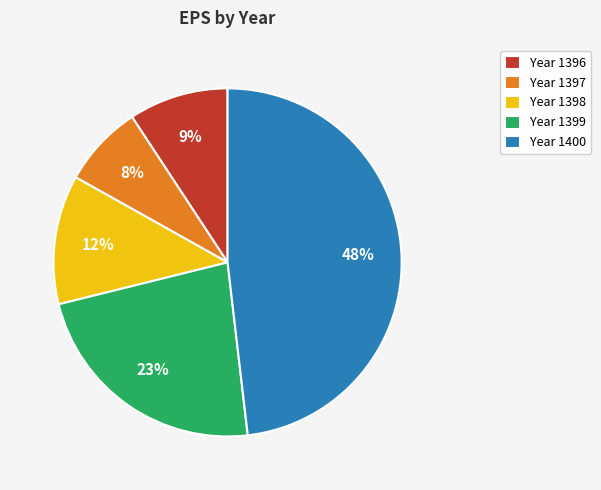

The Year 1398 slice represents 12% of the pie. True or false?

True